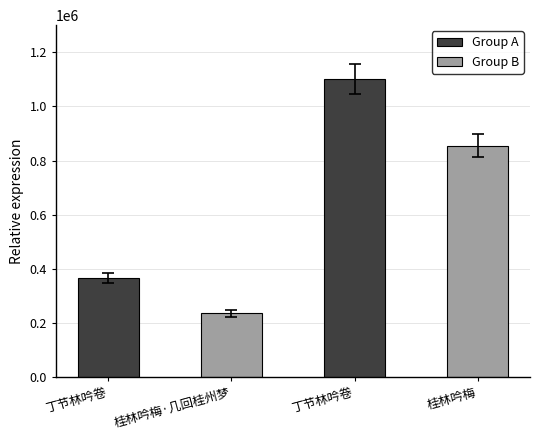

Which category has the highest value across all series?

丁节林吟卷